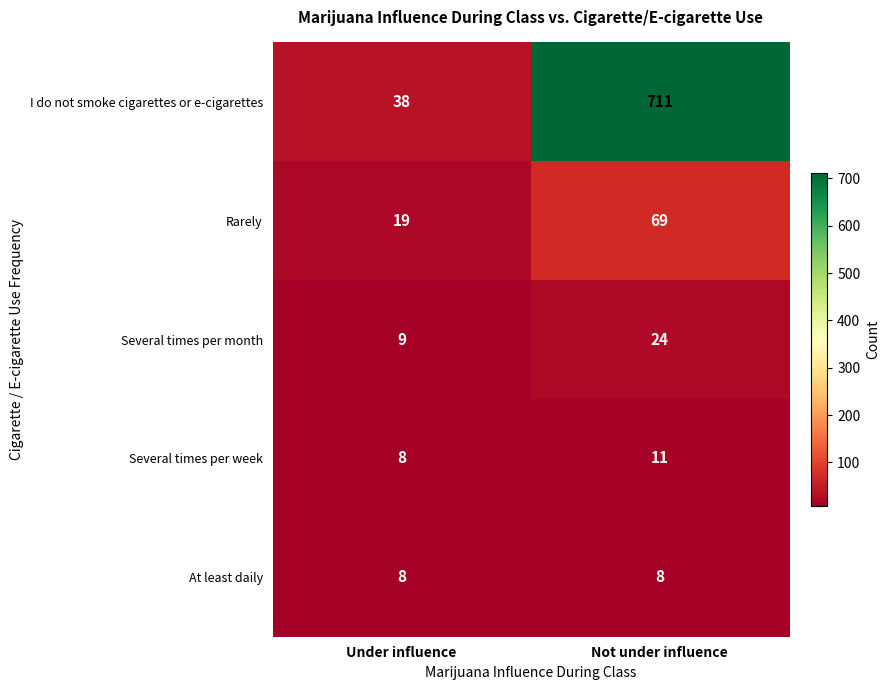

What is the total value across all series at Not under influence?

823